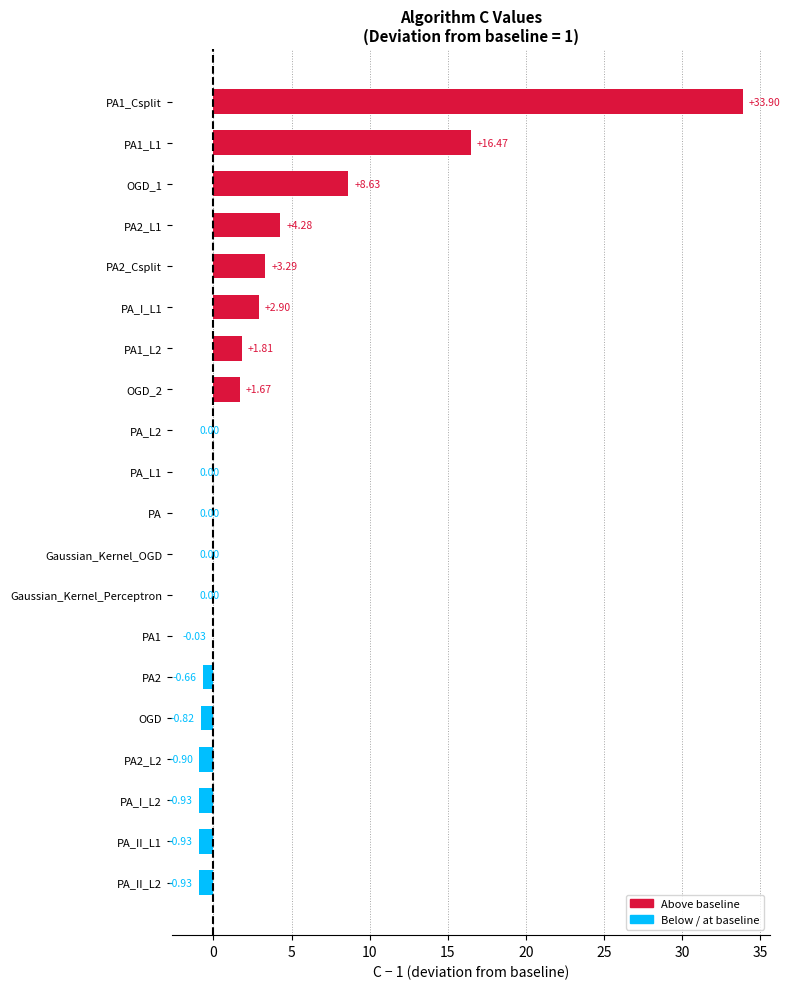

What is the average value?

3.4